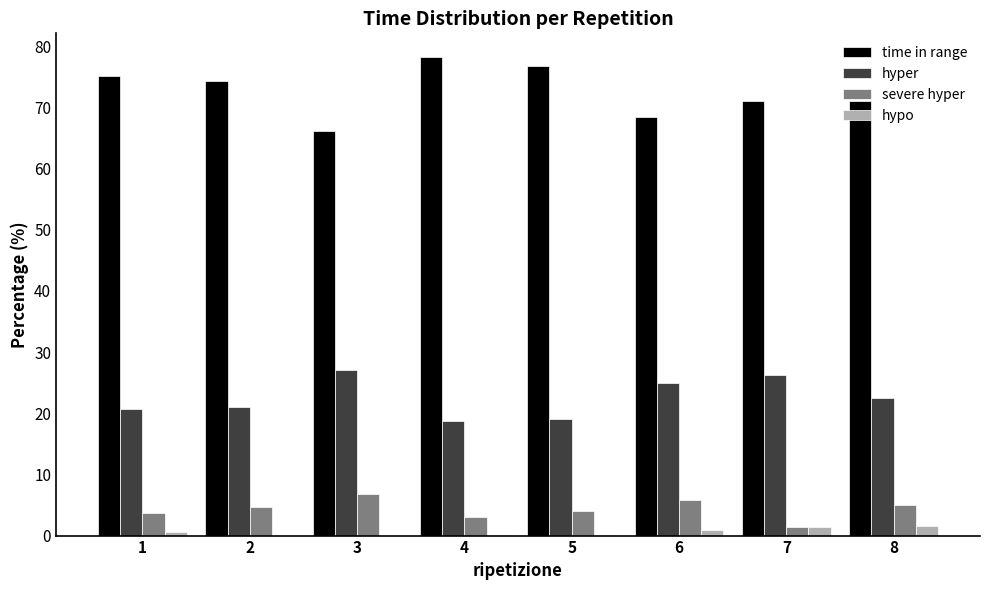

Which series has the largest total across all categories?

time in range